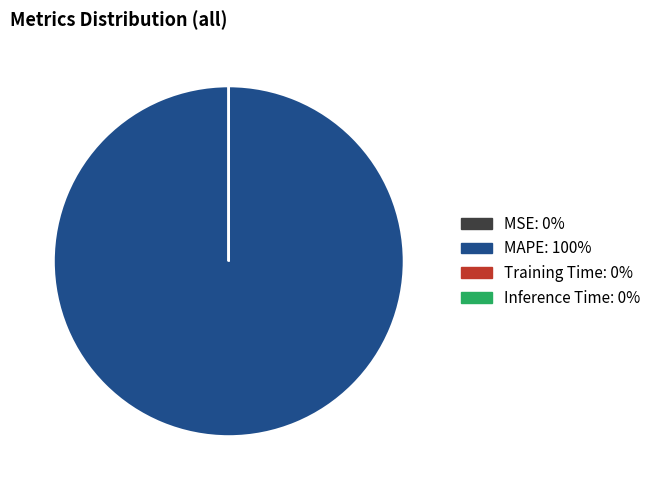

What is the largest slice in the pie chart?

MAPE